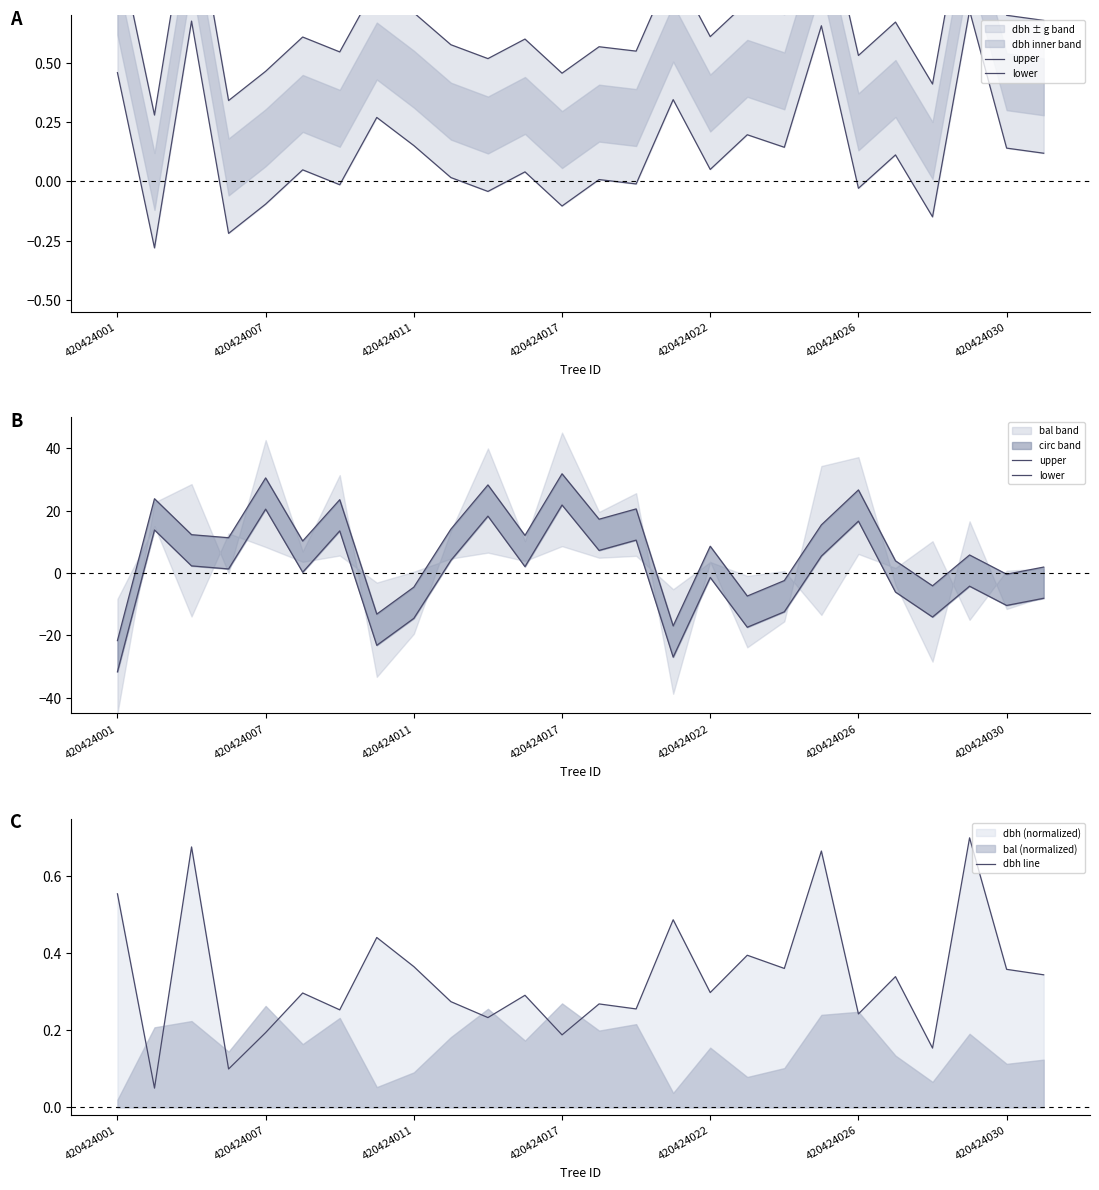

True or false: dbh line has a value of 0.3 at 420424007.

False